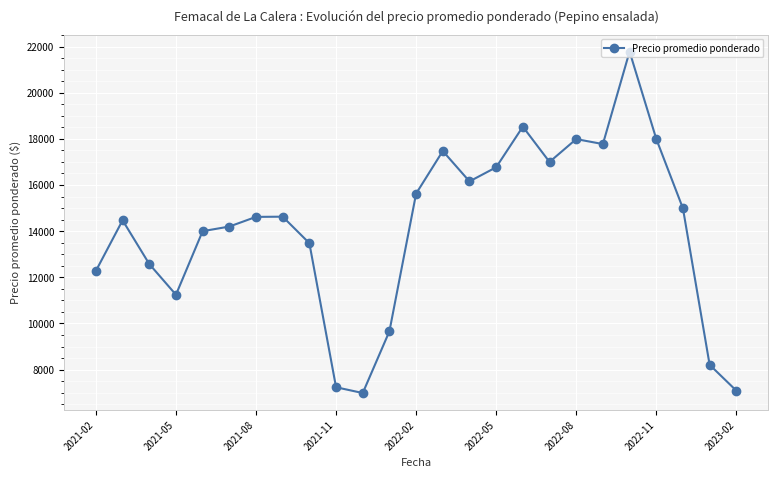

Count the number of data series in this chart.

1